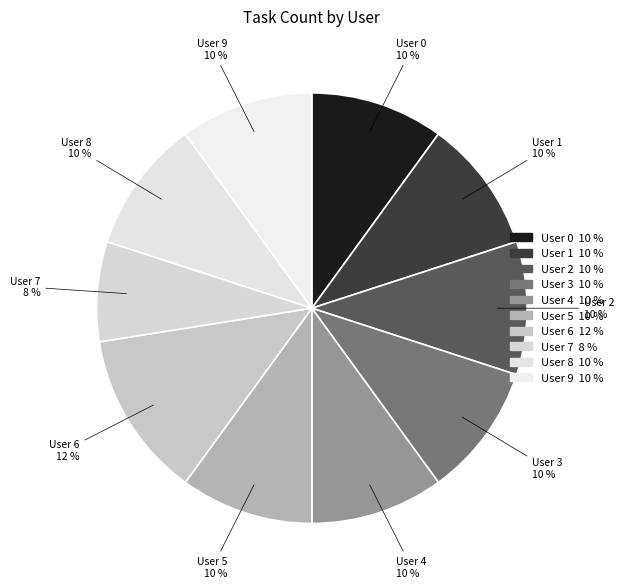

To the nearest percent, what percentage of the pie is User 8?

10%